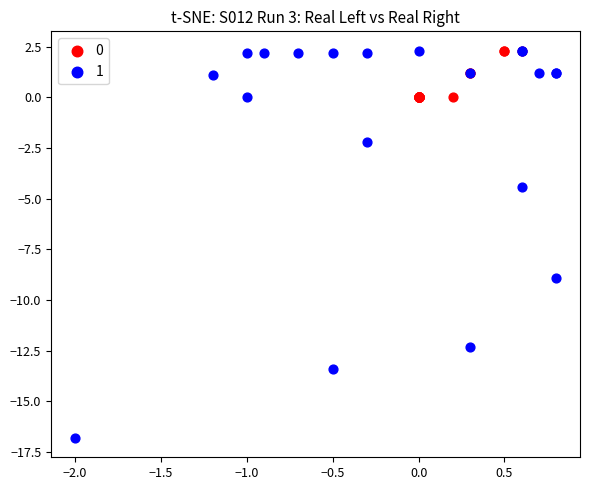

Which series has the widest spread of Y values?

1